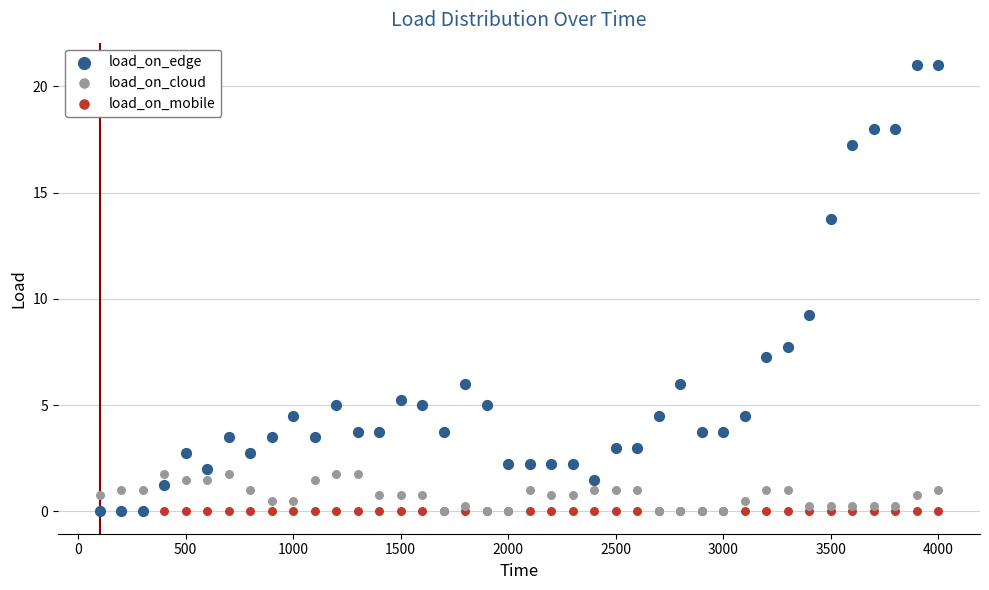

What are all the series names shown in the legend?

load_on_edge, load_on_cloud, load_on_mobile